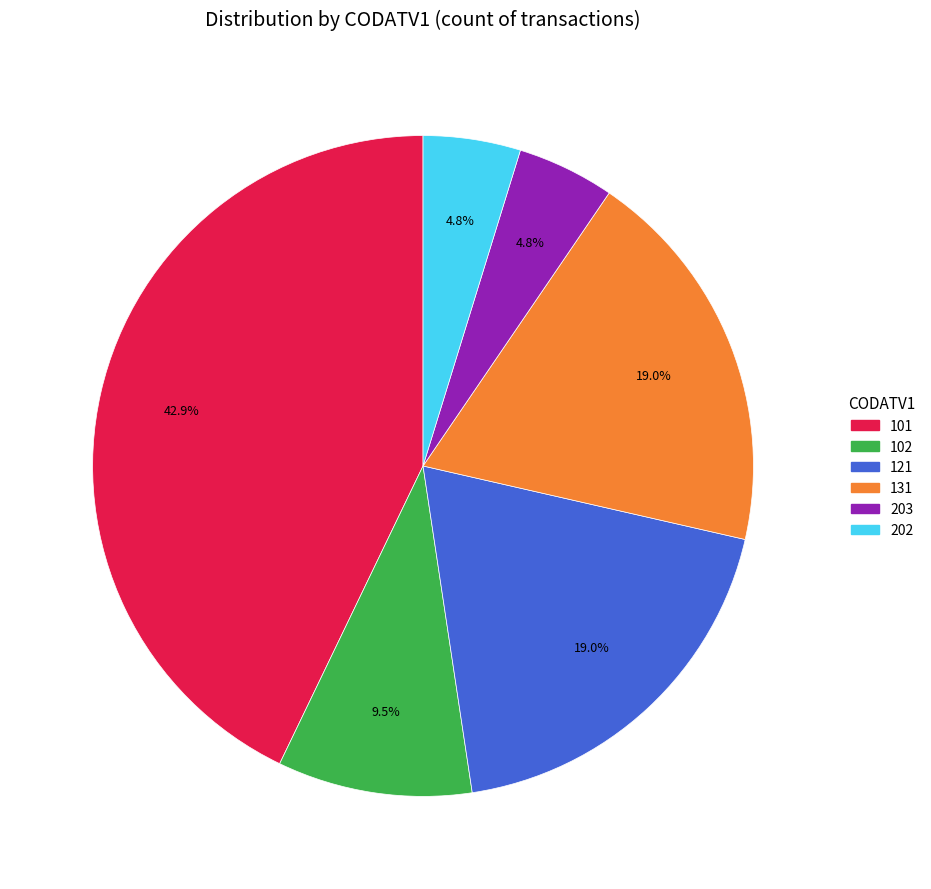

Combined, what portion of the pie is 202 and 131?

23.8%